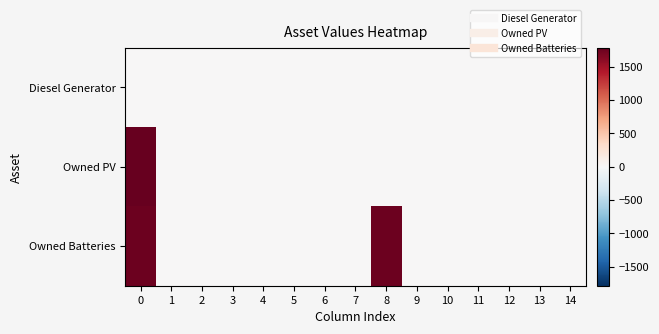

Reading left to right, what are all the values shown in this chart?

Diesel Generator: 0=0	1=0	2=0	3=0	4=0	5=0	6=0	7=0	8=0	9=0	10=0	11=0	12=0	13=0	14=0
Owned PV: 0=1787	1=0	2=0	3=0	4=0	5=0	6=0	7=0	8=0	9=0	10=0	11=0	12=0	13=0	14=0
Owned Batteries: 0=1749	1=0	2=0	3=0	4=0	5=0	6=0	7=0	8=1749	9=0	10=0	11=0	12=0	13=0	14=0